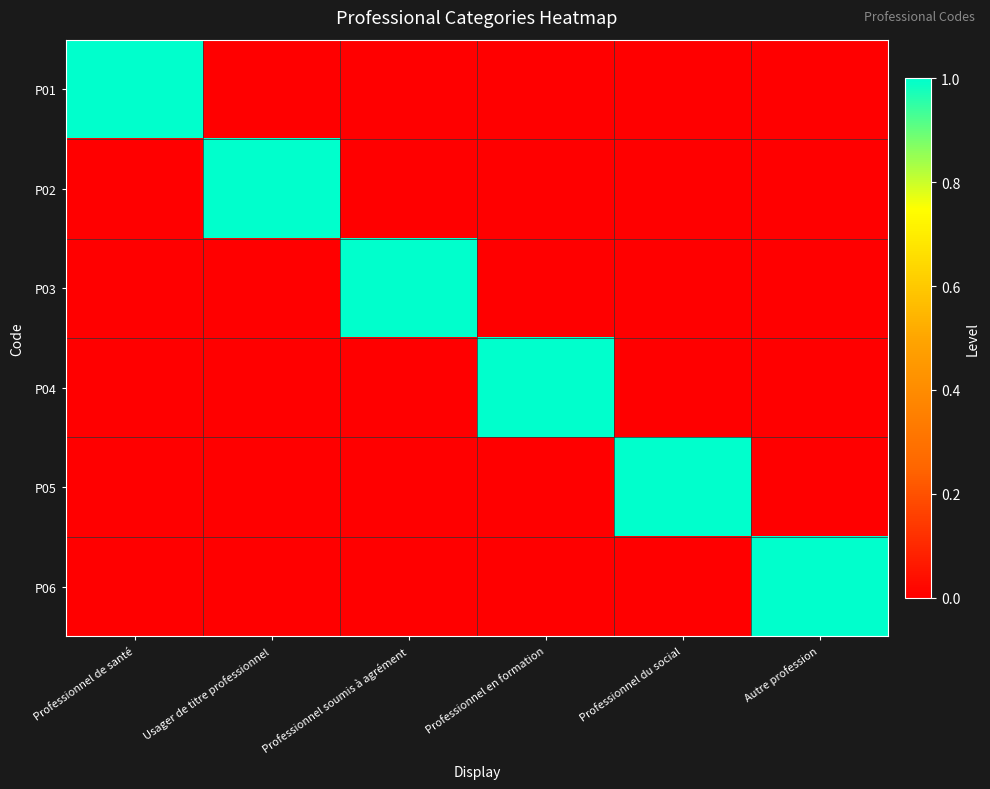

What is the spread (max minus min) of values at Professionnel de santé?

1